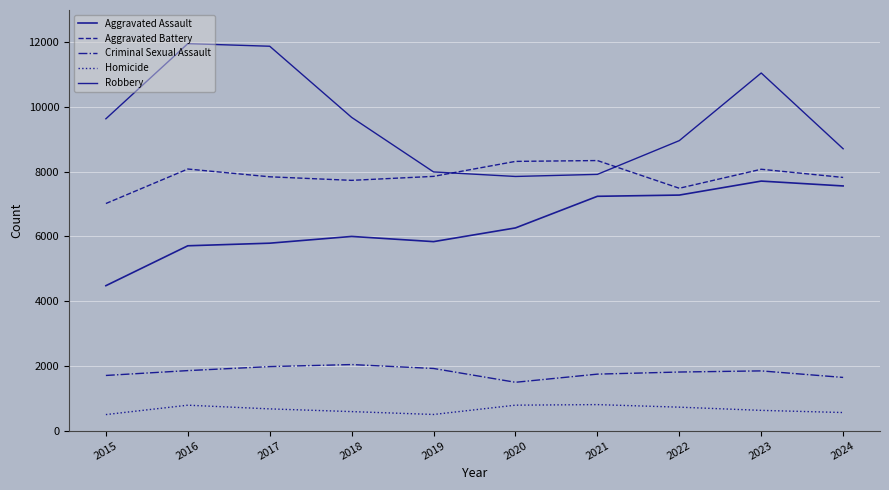

What is the approximate value of Aggravated Battery at 2016, to the nearest 50?

8100